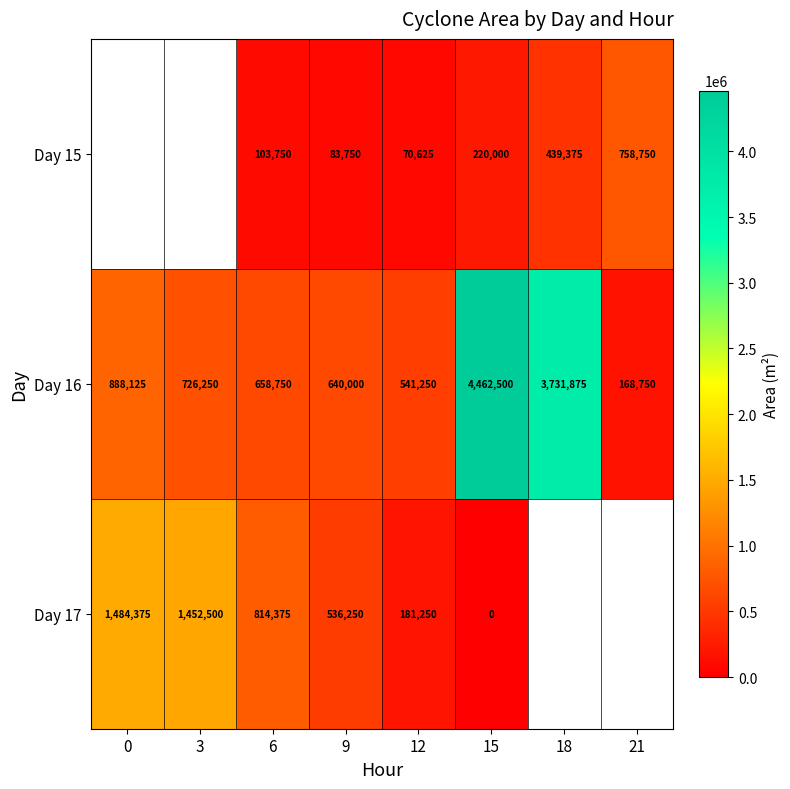

What is the total value across all series at 12?

793125